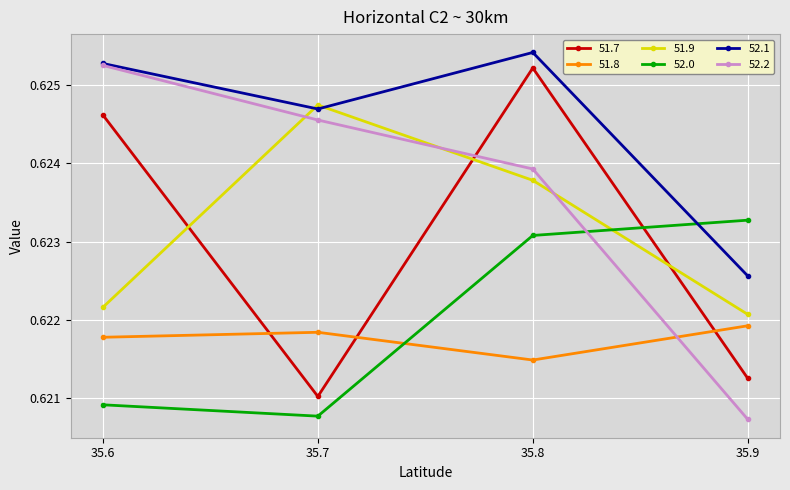

Does the chart have visible grid lines?

Yes